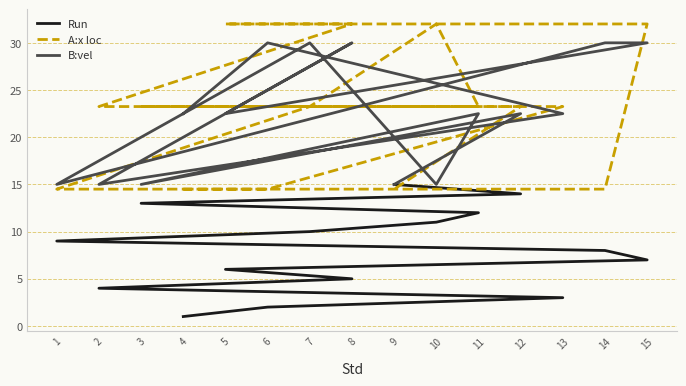

What is the difference between the Run values at 1 and 5?

3.0